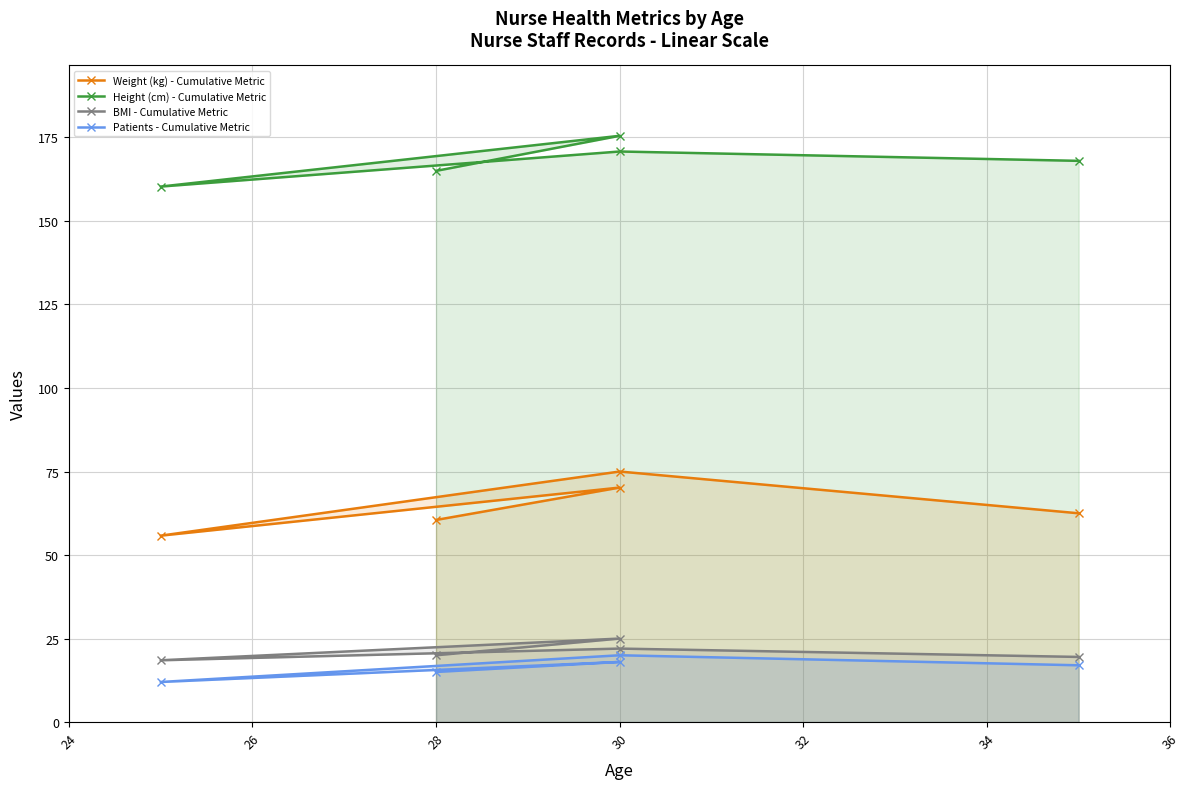

How many interior local valleys does the BMI - Cumulative Metric series have?

1